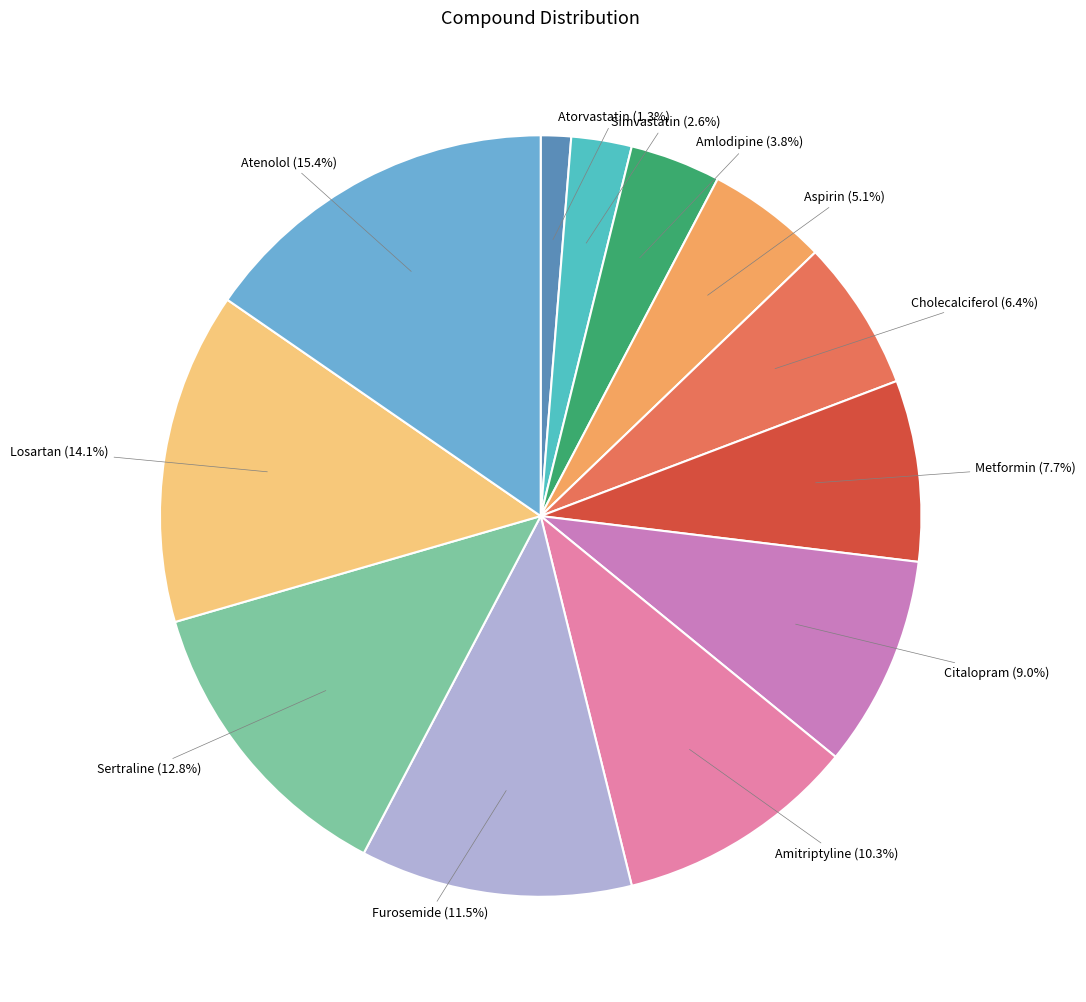

Is Furosemide the majority of the pie?

No